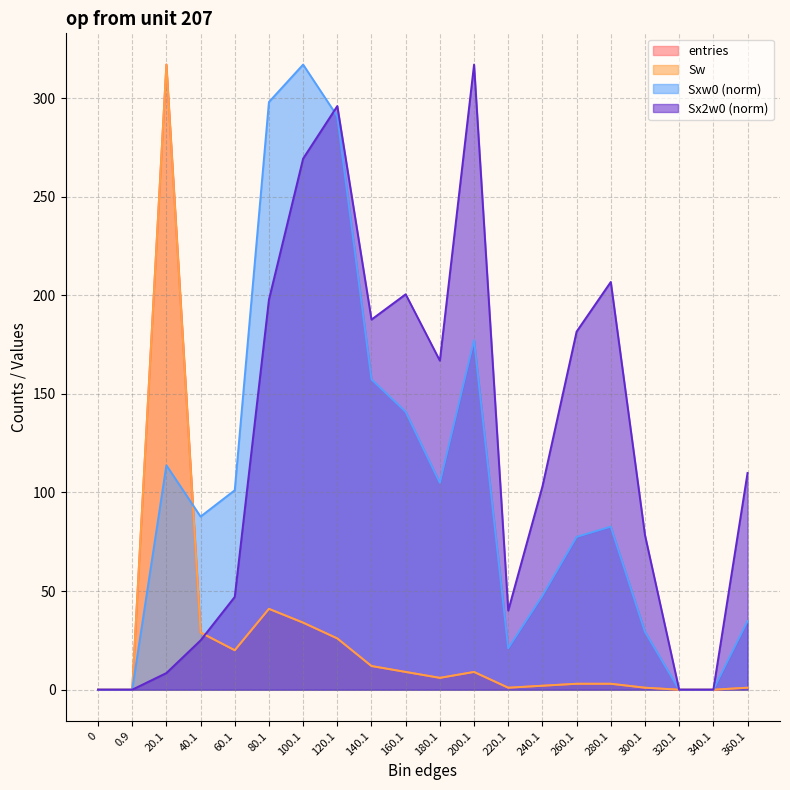

At which category is the sum across all series the highest?

120.1